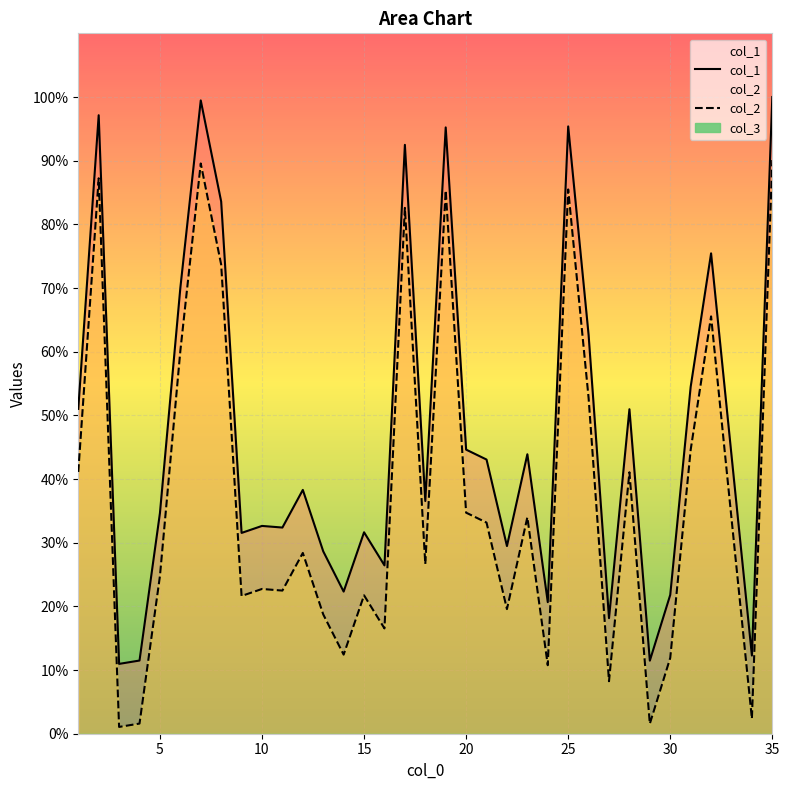

How many data points does each series have?

35